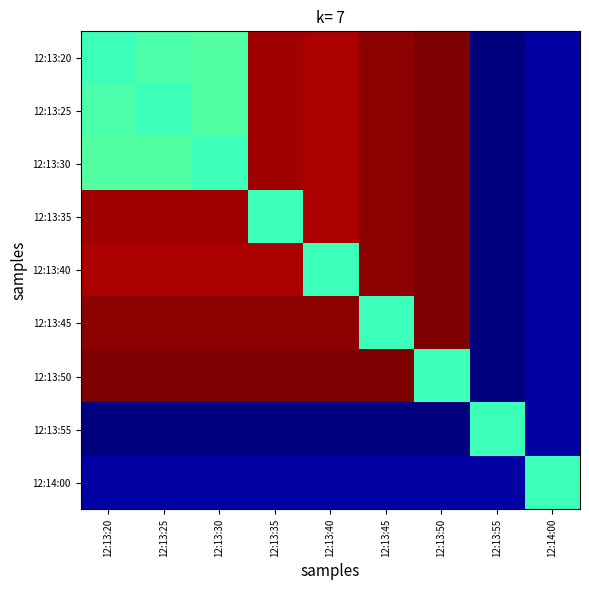

Which label corresponds to the smallest value in the chart?

12:13:55